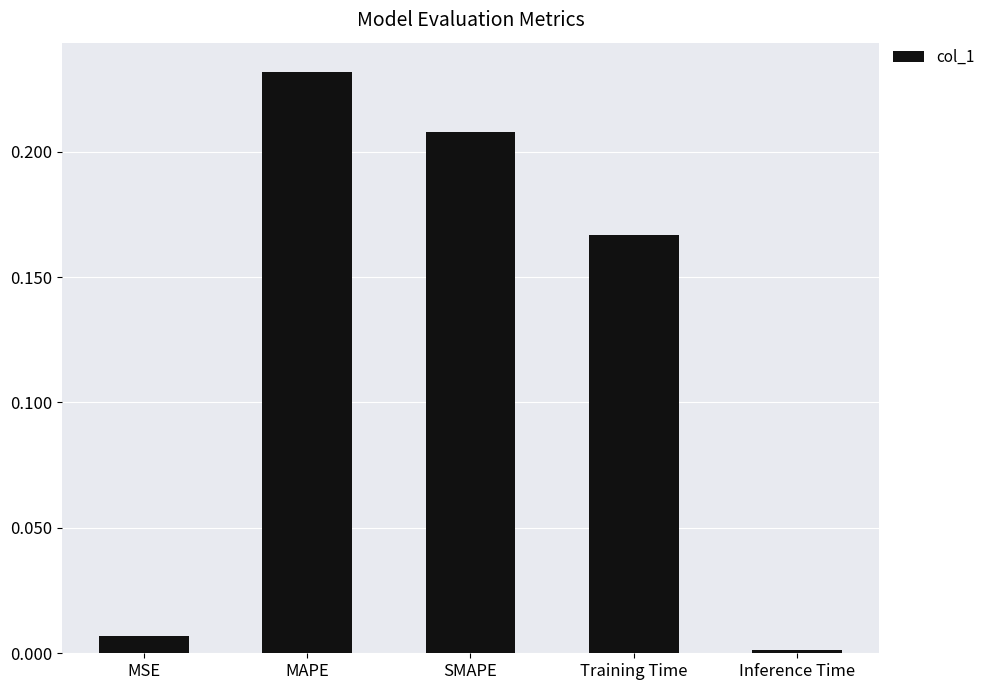

List the labels in order of value, smallest first.

Inference Time, MSE, Training Time, SMAPE, MAPE